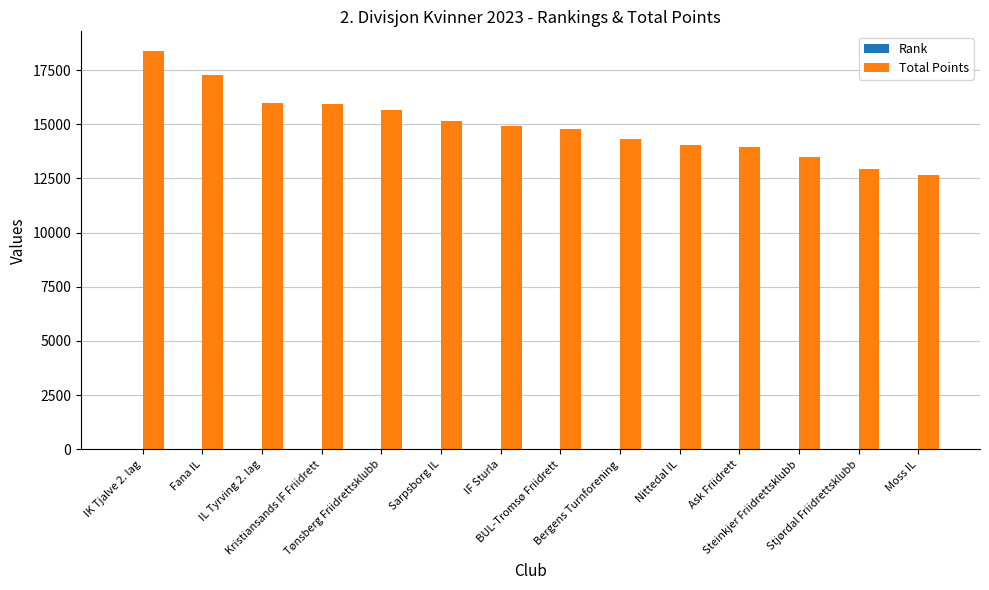

Which series has the largest total across all categories?

Total Points